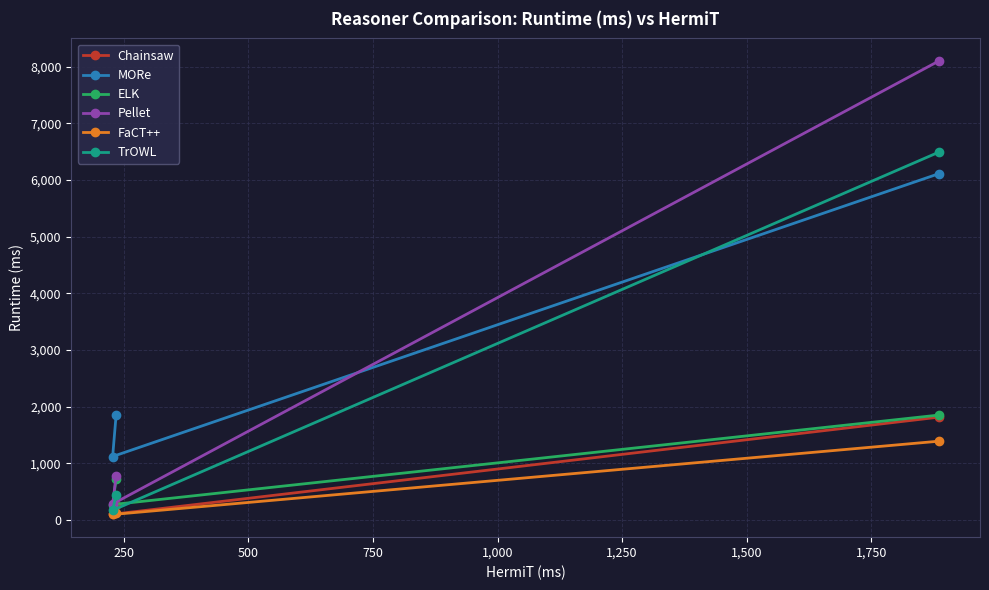

Which series has the widest spread of values?

Pellet